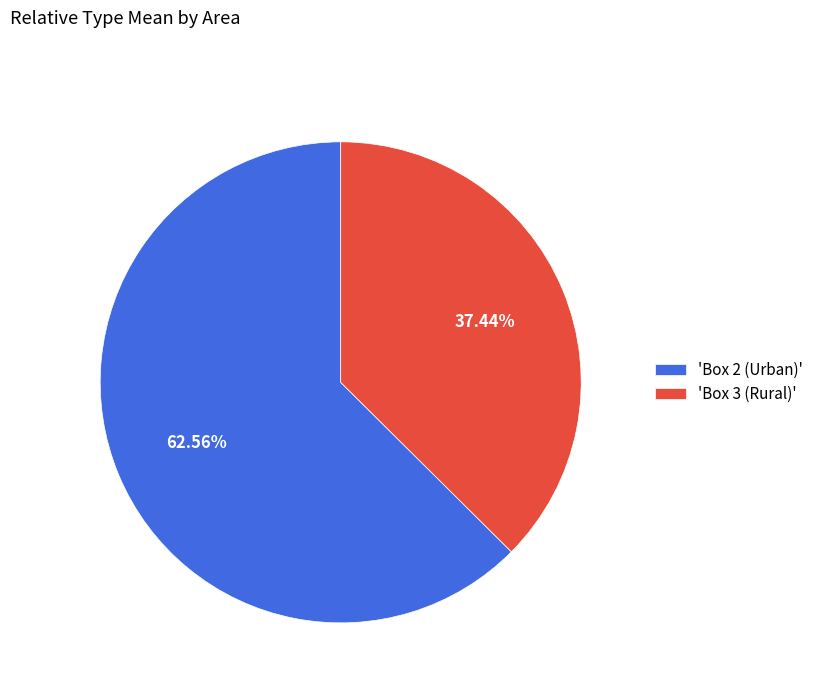

Do 'Box 3 (Rural)' and 'Box 2 (Urban)' together represent more than half of the pie?

Yes